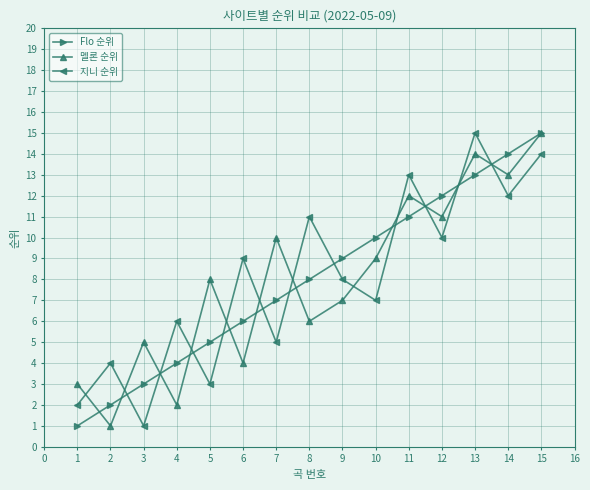

True or false: 멜론 순위 has a value of 11 at 12.

True